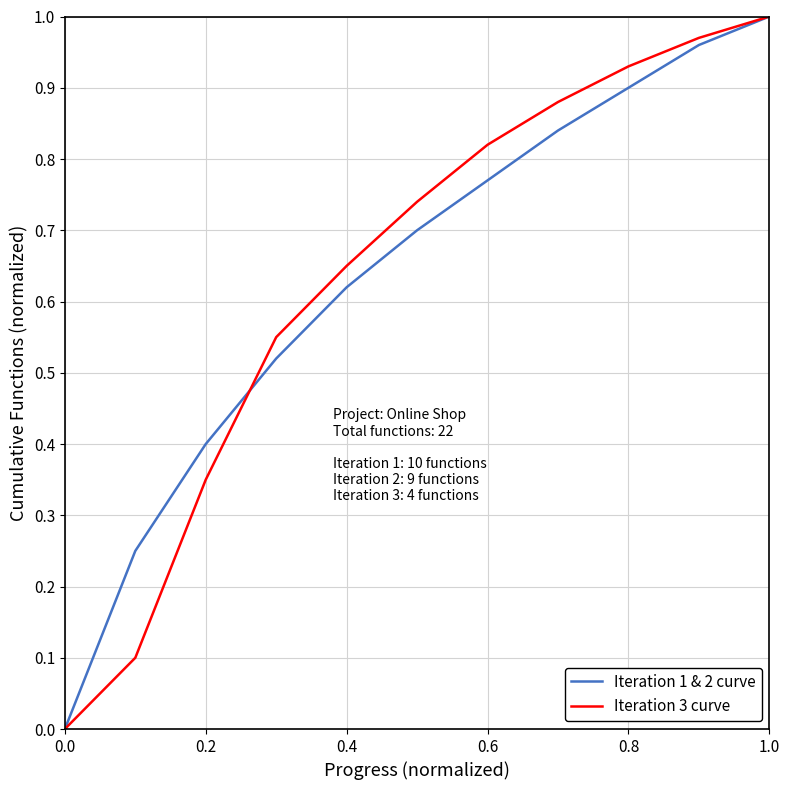

What are all the series names shown in the legend?

Iteration 1 & 2 curve, Iteration 3 curve